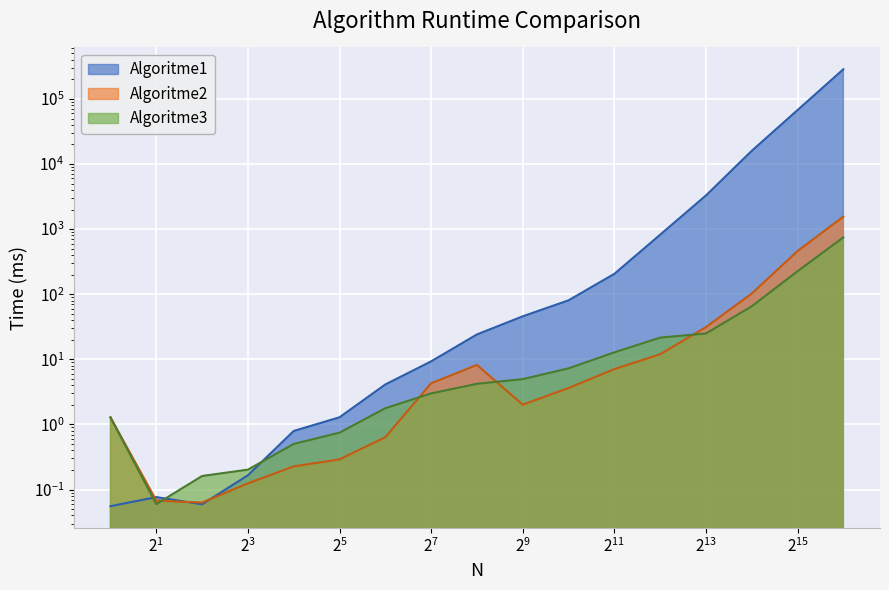

The value of Algoritme3 at 1 is 1.3. True or false?

True